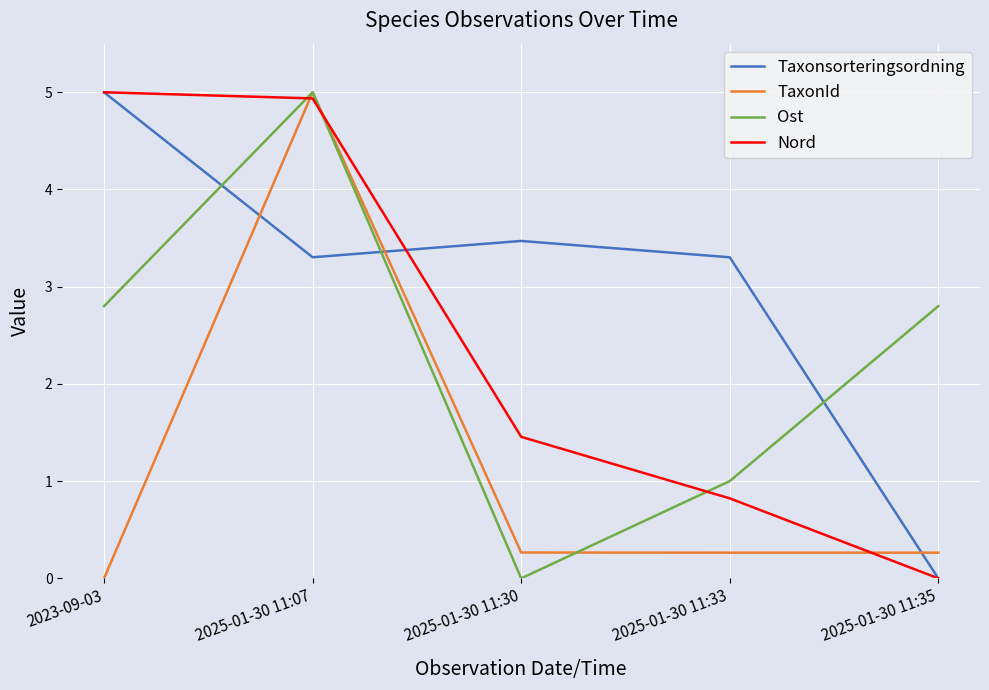

Which series ends up on top after the final intersection of TaxonId and Nord?

TaxonId